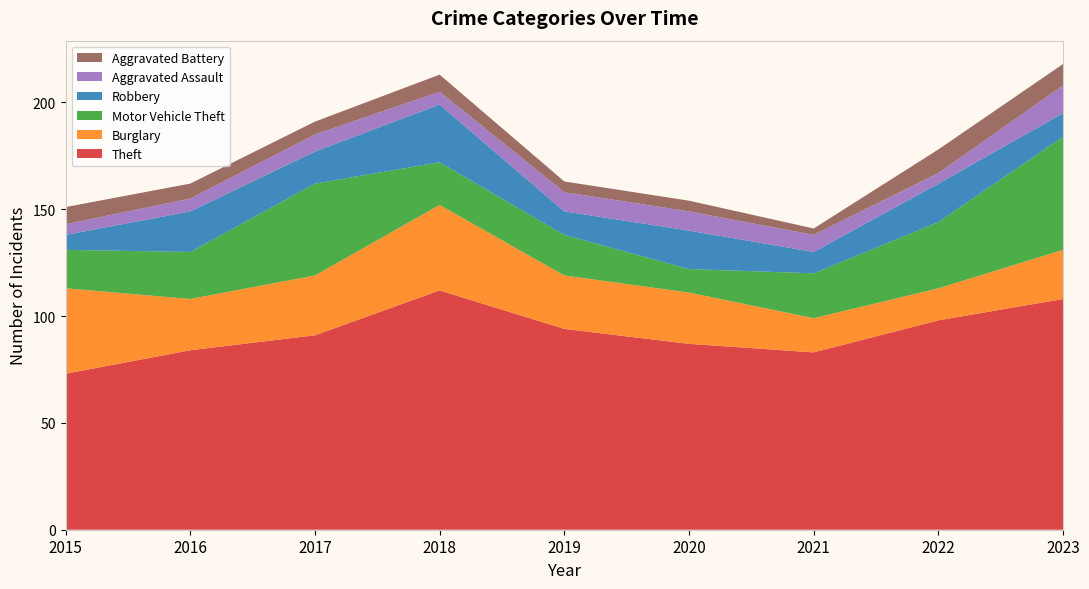

Reading left to right, transcribe all the data shown in this chart.

Theft: 73	84	91	112	94	87	83	98	108
Burglary: 40	24	28	40	25	24	16	15	23
Motor Vehicle Theft: 18	22	43	20	19	11	21	31	53
Robbery: 7	19	15	27	11	18	10	18	11
Aggravated Assault: 5	6	8	6	9	9	8	5	13
Aggravated Battery: 8	7	6	8	5	5	3	11	10